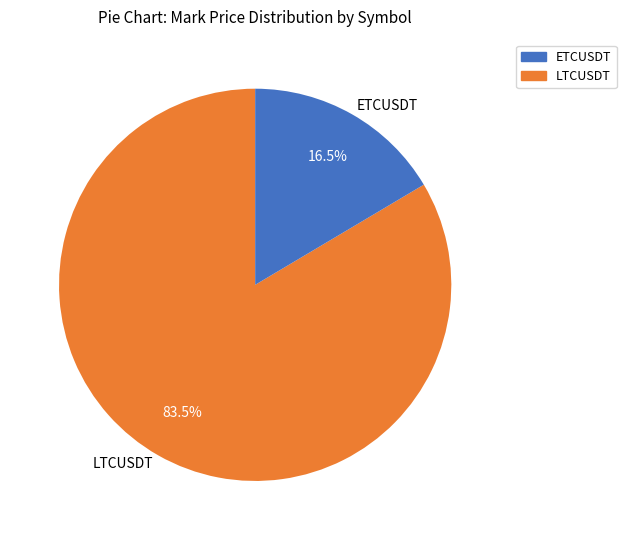

Which category has the biggest portion of the pie?

LTCUSDT